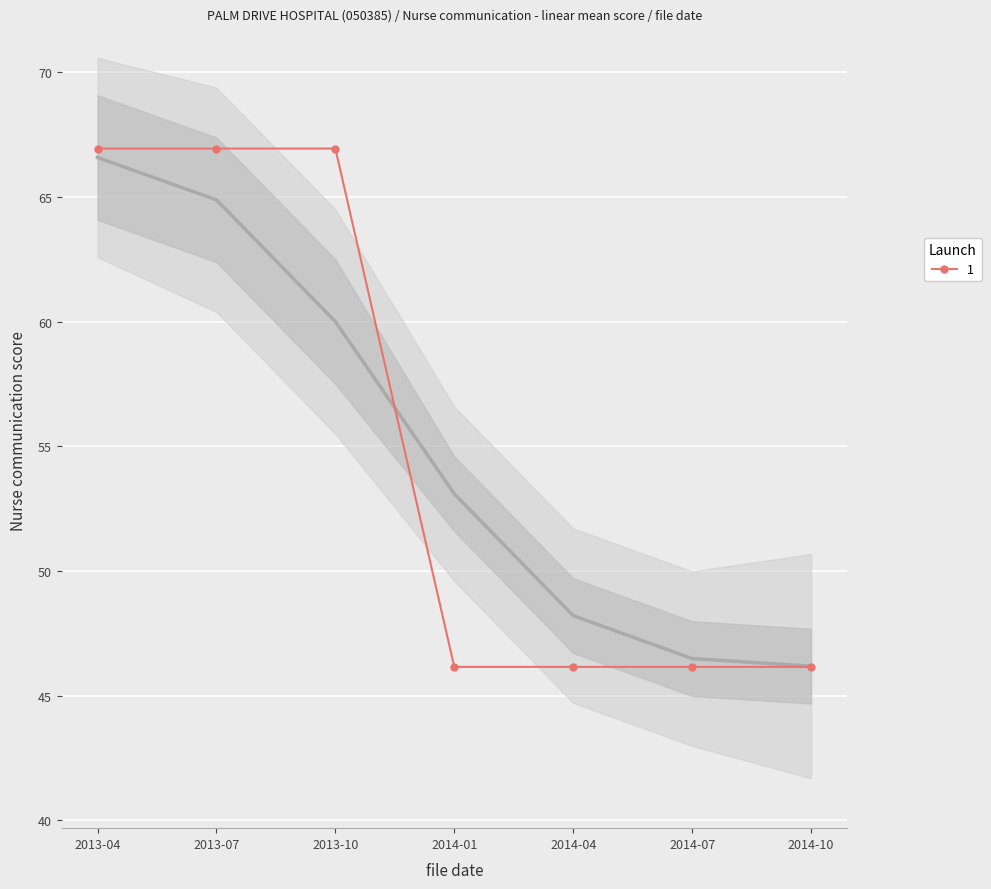

Reading right to left, extract all data points from this chart.

46.1	46.1	46.1	46.1	66.9	66.9	66.9